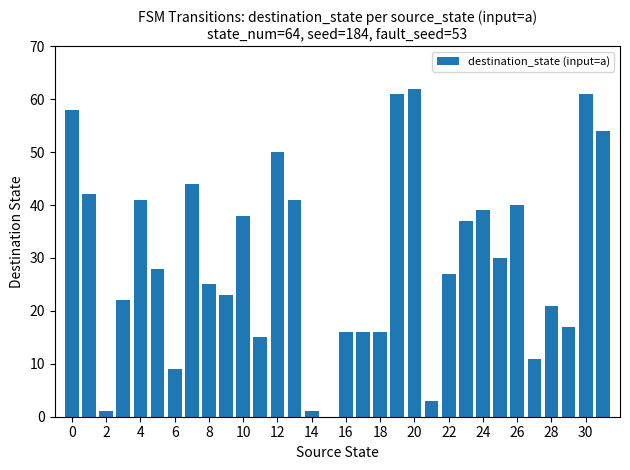

What is the maximum value shown in the chart?

62